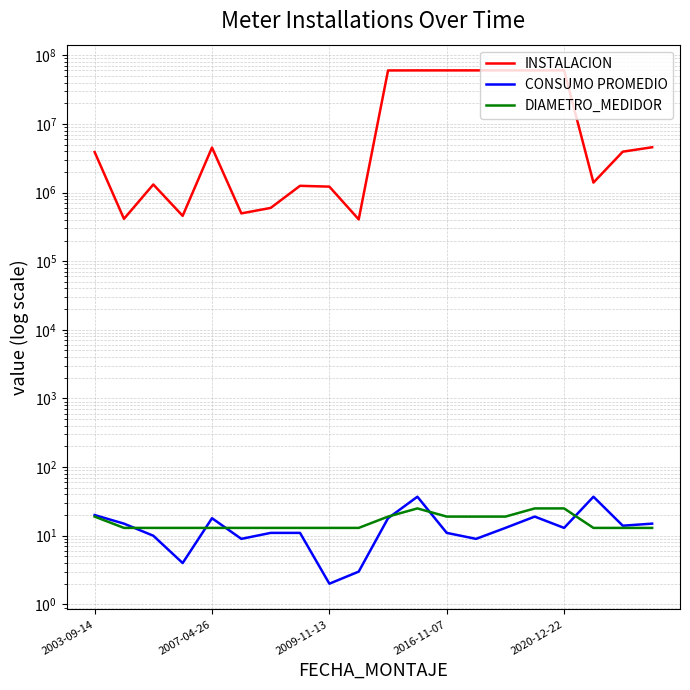

Which series changed the most between 12 and 19?

INSTALACION